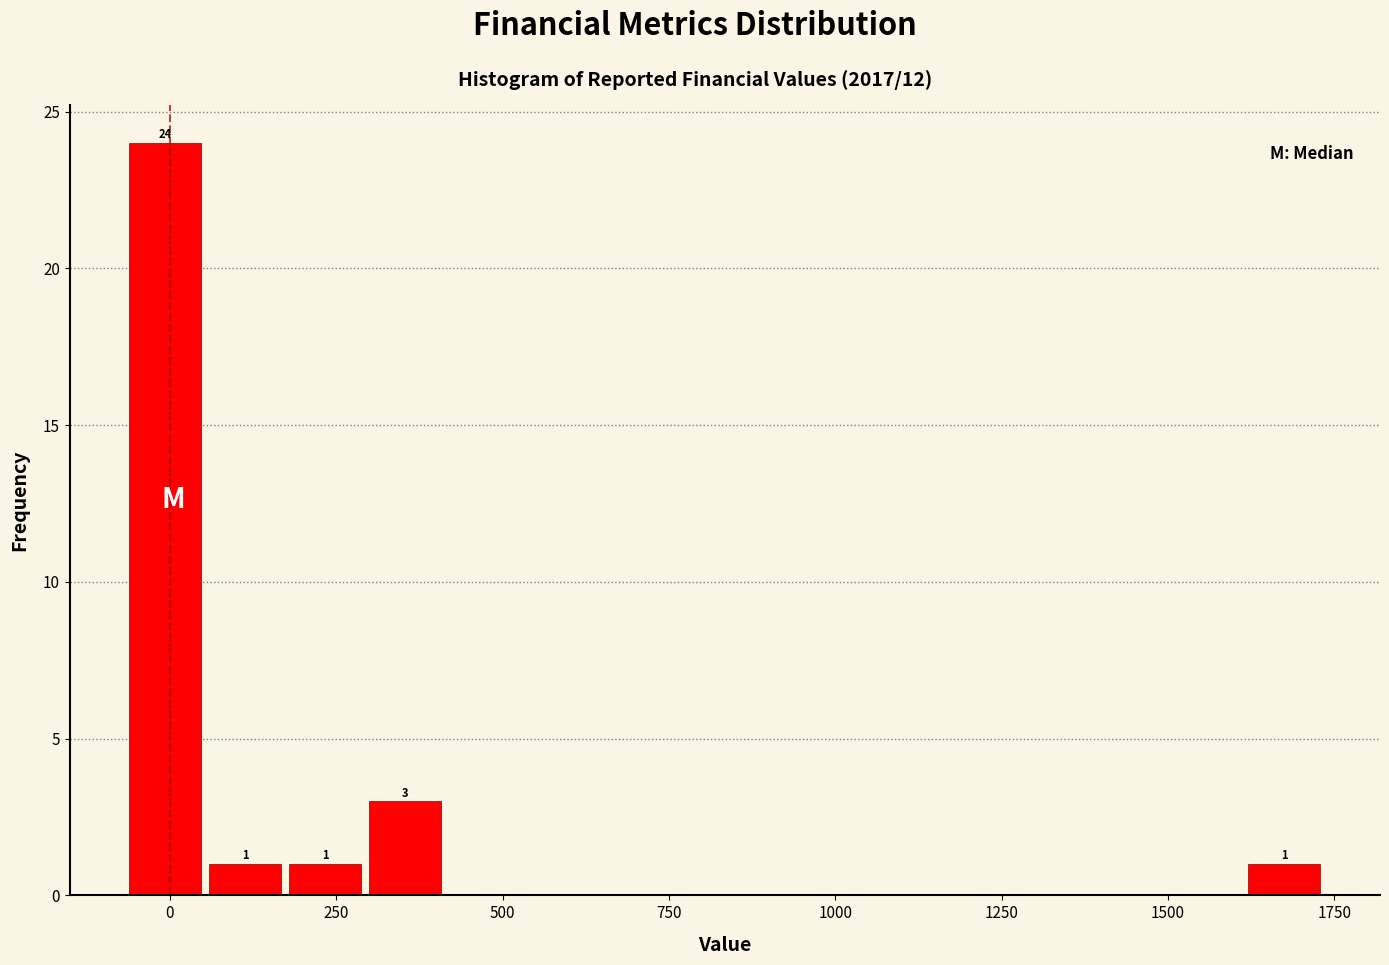

Read against the x-axis, roughly where is the centre of the tallest bar?

0